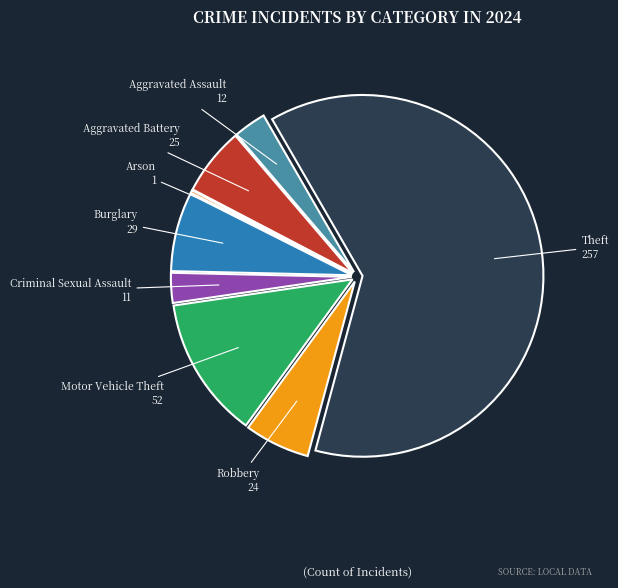

Which category accounts for the majority?

Theft